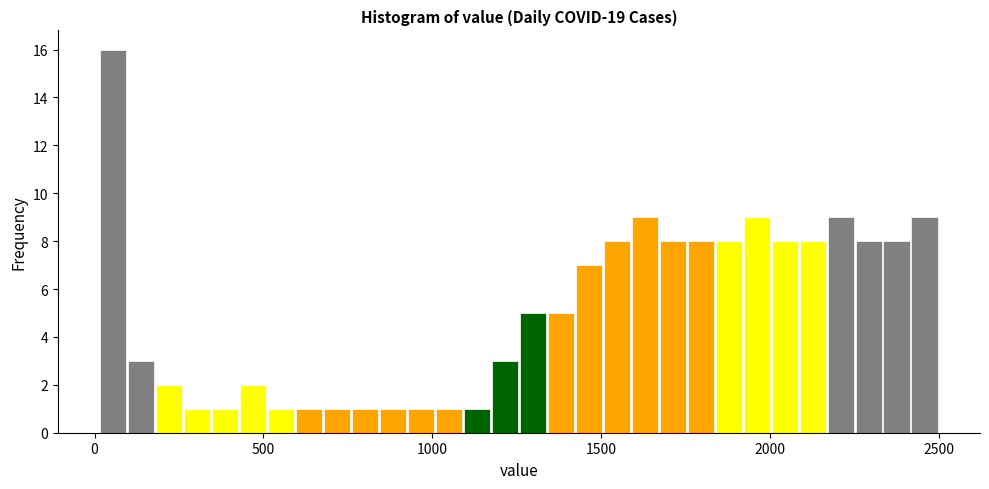

Around what value on the x-axis is the tallest bar? Give the approximate position of its centre, as read against the axis.

50